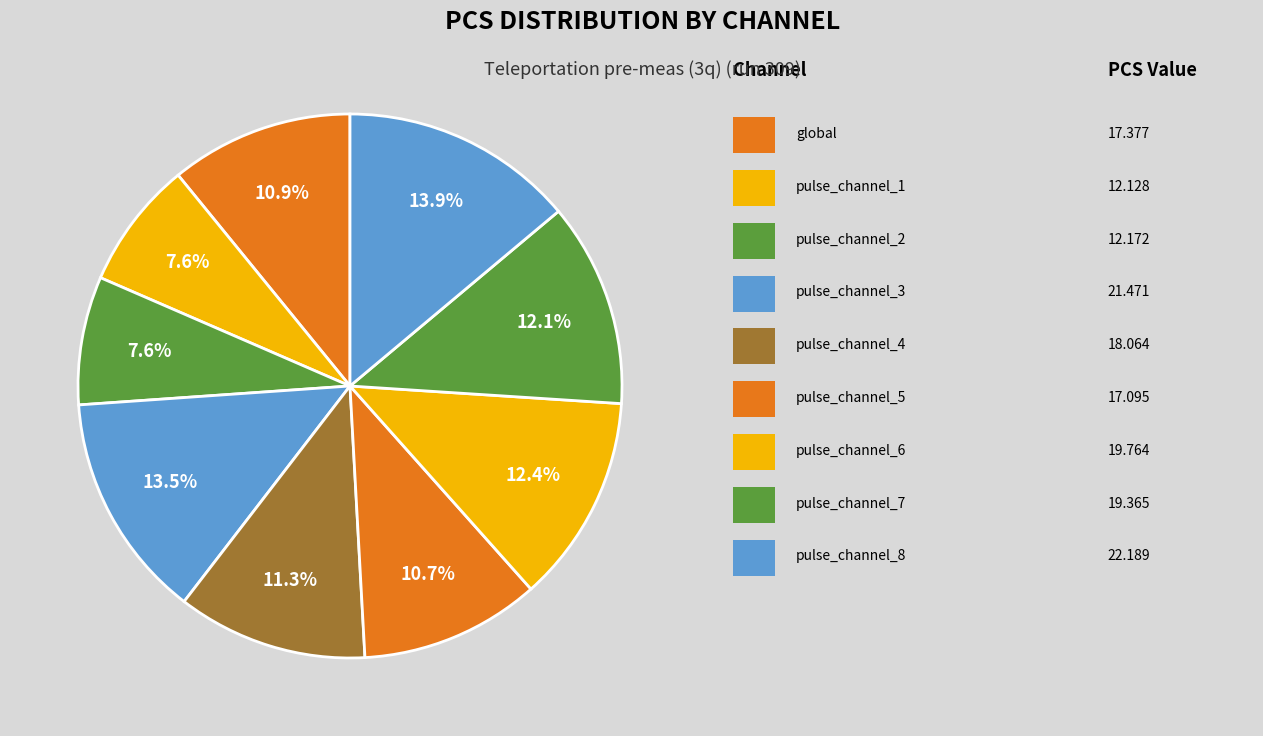

Count the number of slices in the pie.

9